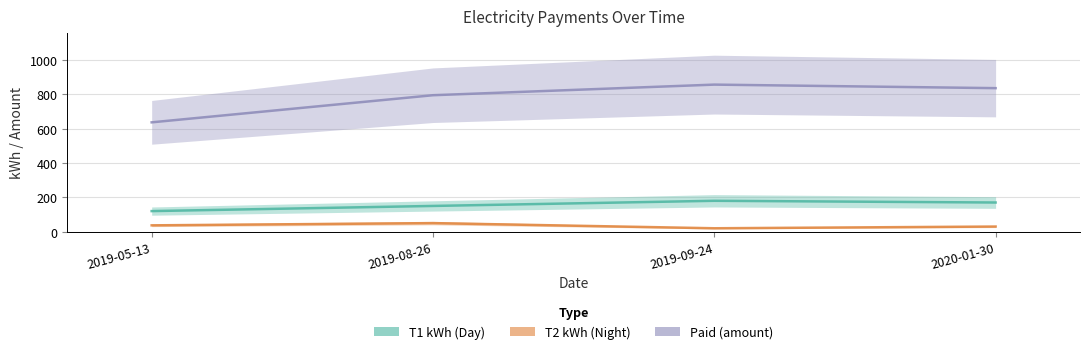

Reading left to right, extract all data points from this chart.

T1 kWh: 2019-05-13=120.0	2019-08-26=150.0	2019-09-24=180.0	2020-01-30=170.0
T2 kWh: 2019-05-13=37.0	2019-08-26=50.0	2019-09-24=20.0	2020-01-30=30.0
Paid: 2019-05-13=637.0	2019-08-26=795.0	2019-09-24=856.8	2020-01-30=836.2